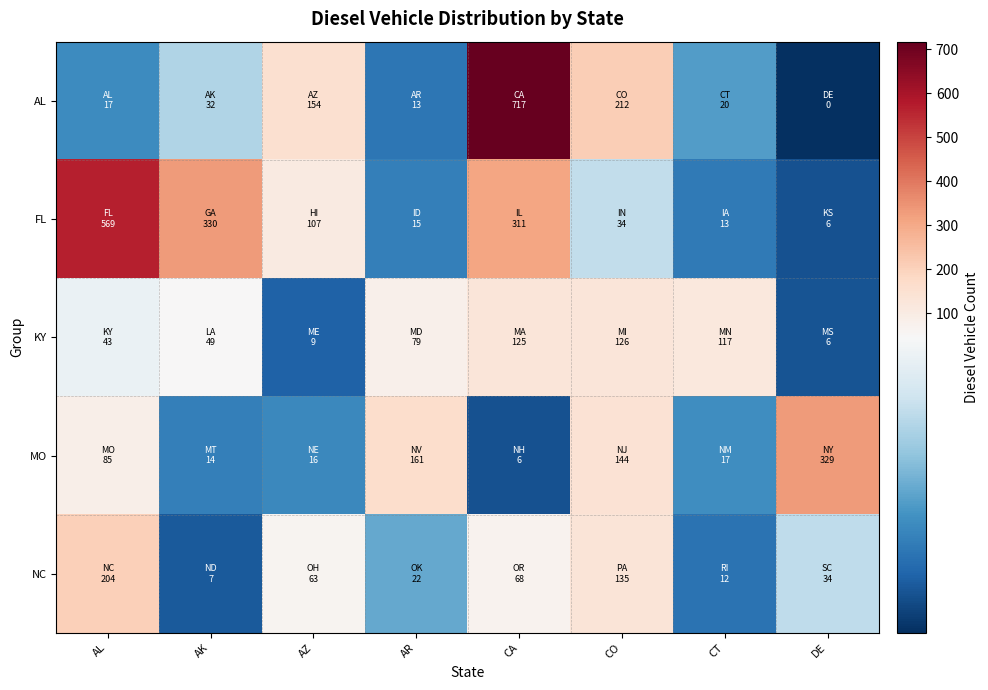

Reading right to left, what are all the values shown in this chart?

AL: DE=0.0	CT=20.0	CO=212.0	CA=716.8	AR=12.6	AZ=154.3	AK=31.8	AL=16.8
FL: DE=6.1	CT=13.3	CO=34.3	CA=310.8	AR=14.6	AZ=107.4	AK=329.7	AL=568.8
KY: DE=6.1	CT=116.7	CO=125.9	CA=124.9	AR=79.5	AZ=8.7	AK=48.6	AL=42.8
MO: DE=329.5	CT=17.2	CO=143.5	CA=5.8	AR=161.1	AZ=16.4	AK=14.4	AL=85.2
NC: DE=34.1	CT=11.9	CO=134.8	CA=67.8	AR=22.2	AZ=63.2	AK=7.2	AL=203.7